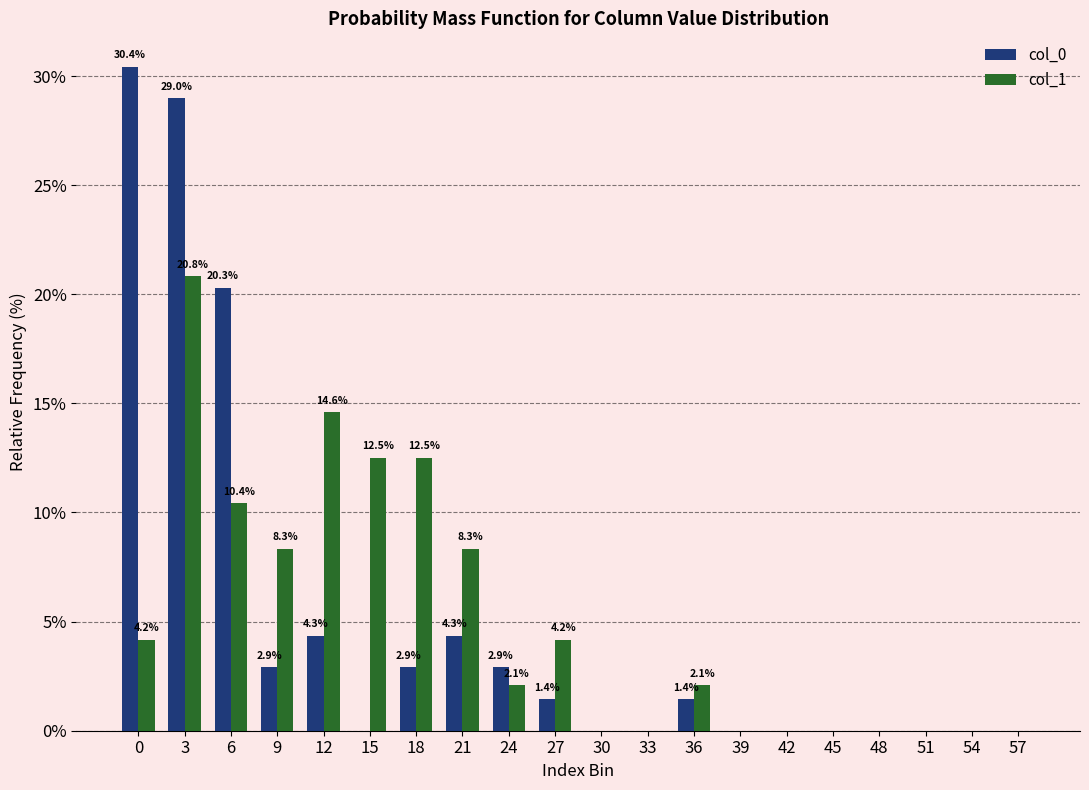

Reading right to left, transcribe all the data shown in this chart.

col_0: 57=0.0	54=0.0	51=0.0	48=0.0	45=0.0	42=0.0	39=0.0	36=1.4	33=0.0	30=0.0	27=1.4	24=2.9	21=4.3	18=2.9	15=0.0	12=4.3	9=2.9	6=20.3	3=29.0	0=30.4
col_1: 57=0.0	54=0.0	51=0.0	48=0.0	45=0.0	42=0.0	39=0.0	36=2.1	33=0.0	30=0.0	27=4.2	24=2.1	21=8.3	18=12.5	15=12.5	12=14.6	9=8.3	6=10.4	3=20.8	0=4.2